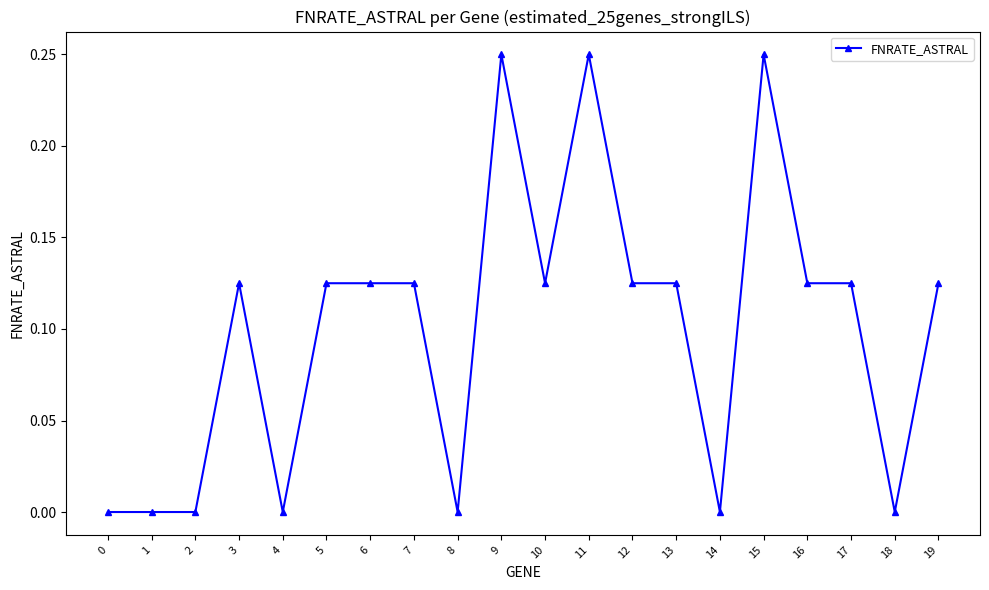

What is the change in value from 0 to 10?

+0.1